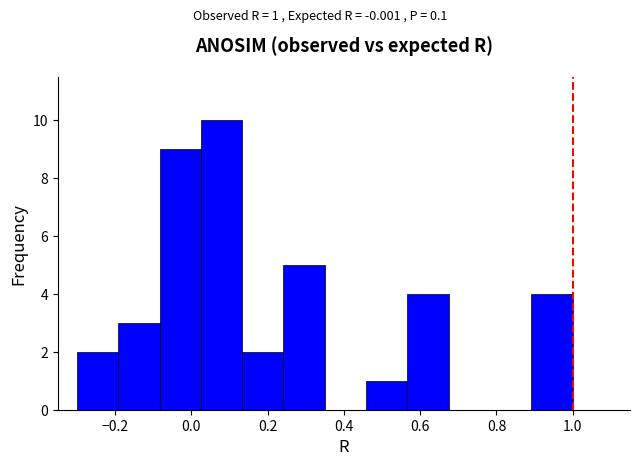

Which range on the x-axis has the tallest bar?

0.02 to 0.14